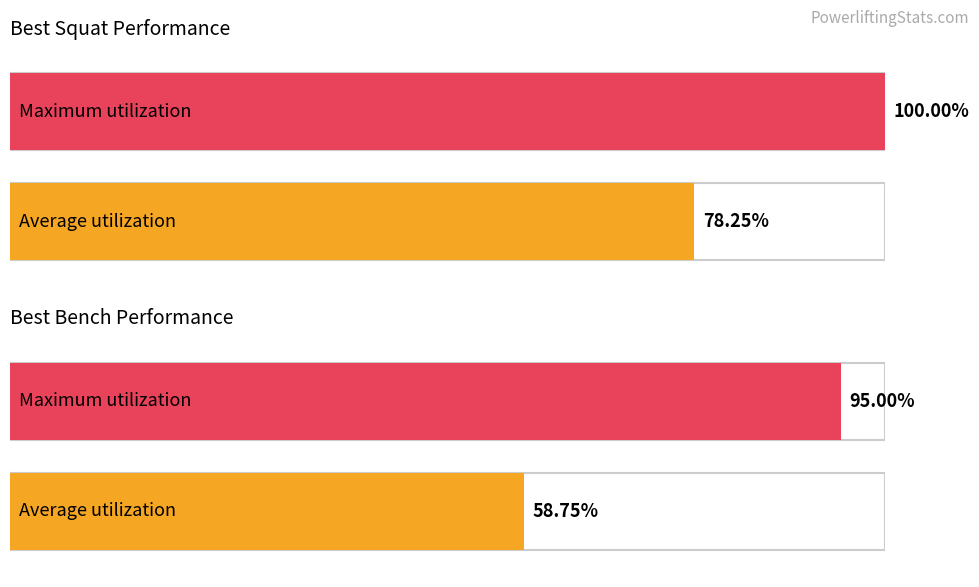

How many distinct data groups are displayed?

2